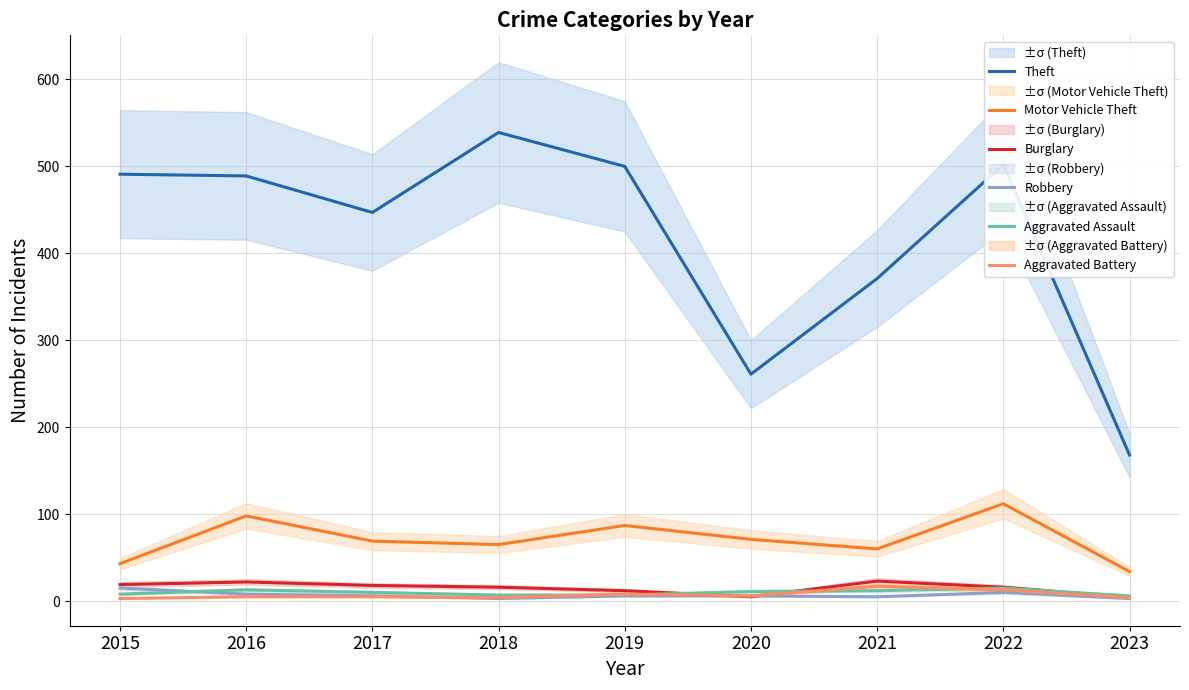

What value does the Burglary series have at 2019, to the nearest 5?

10